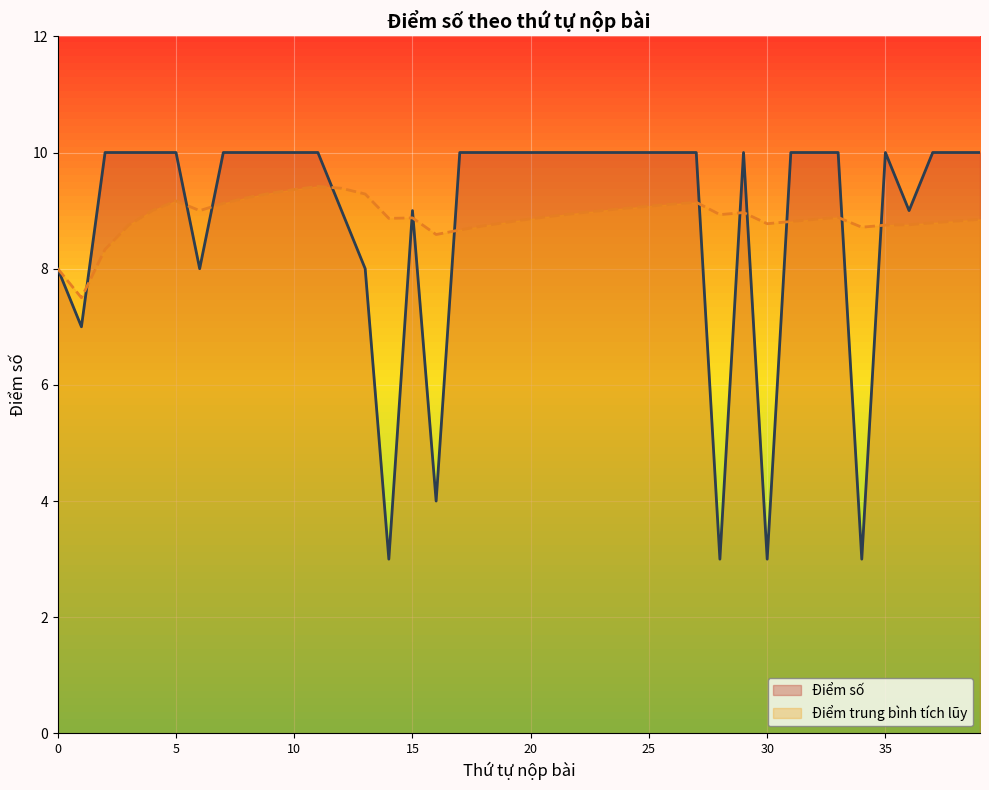

What is the smallest value displayed?

3.0